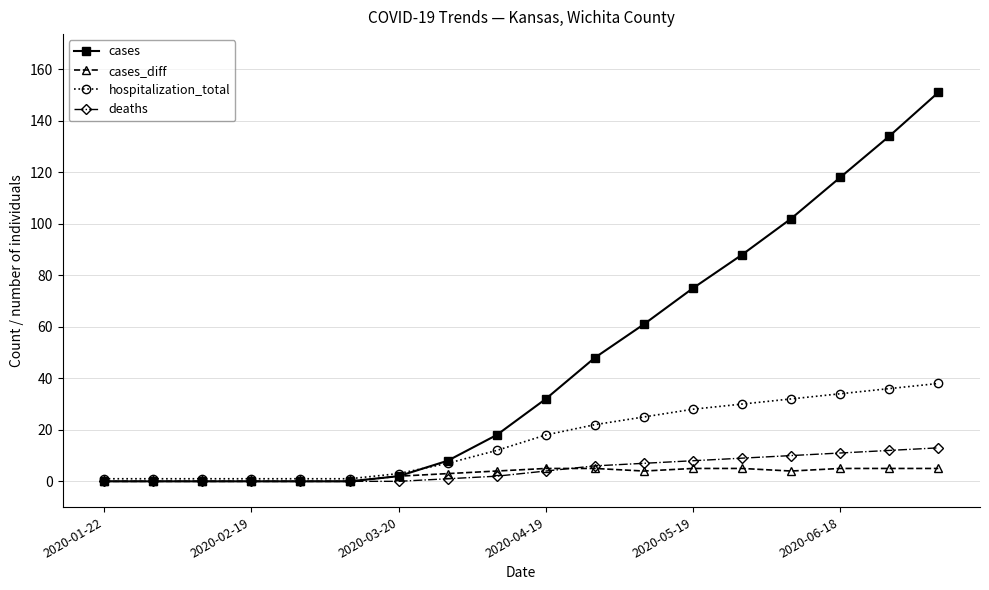

Which series has the largest total across all categories?

cases